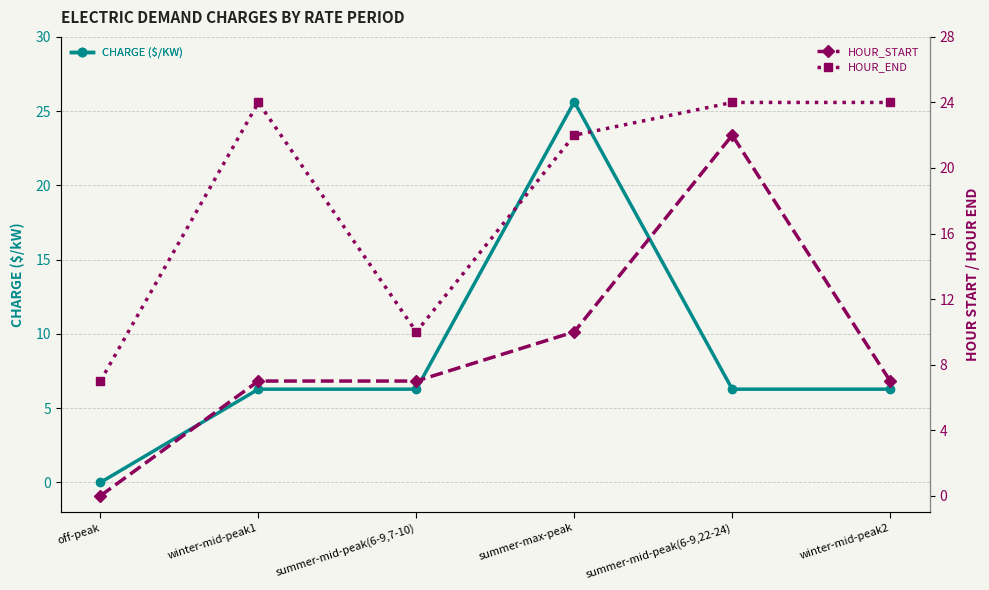

The value of hour_end at summer-max-peak is 22.0. True or false?

True